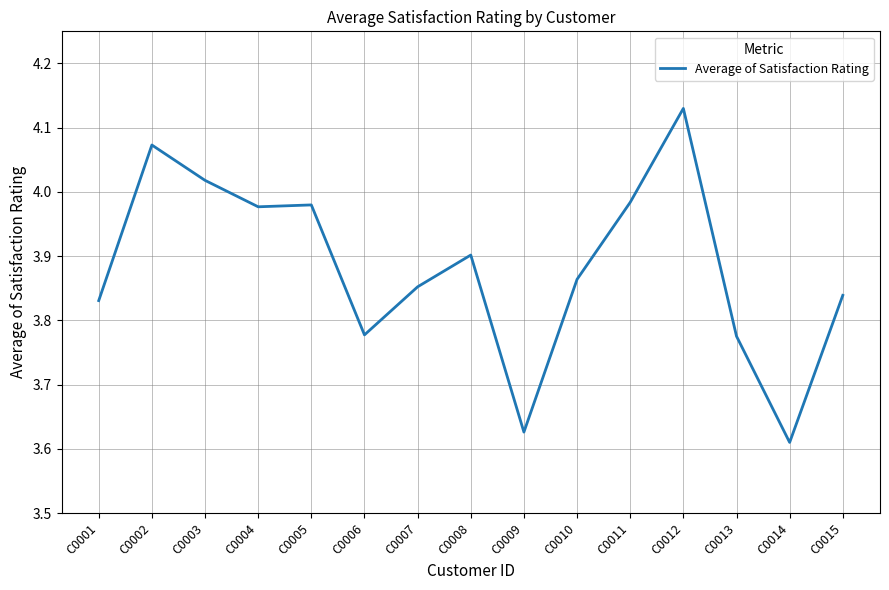

What is the difference between the maximum and minimum values?

0.5